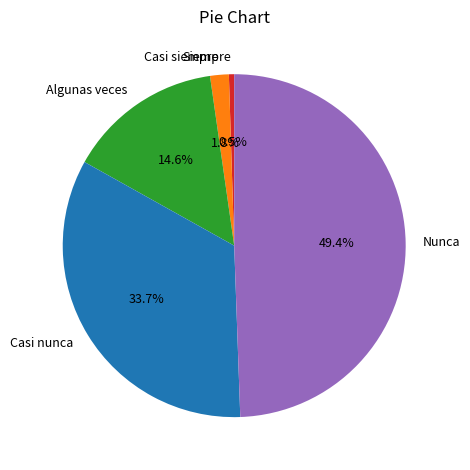

To the nearest percent, what is the difference between the Nunca and Algunas veces slice percentages?

35%